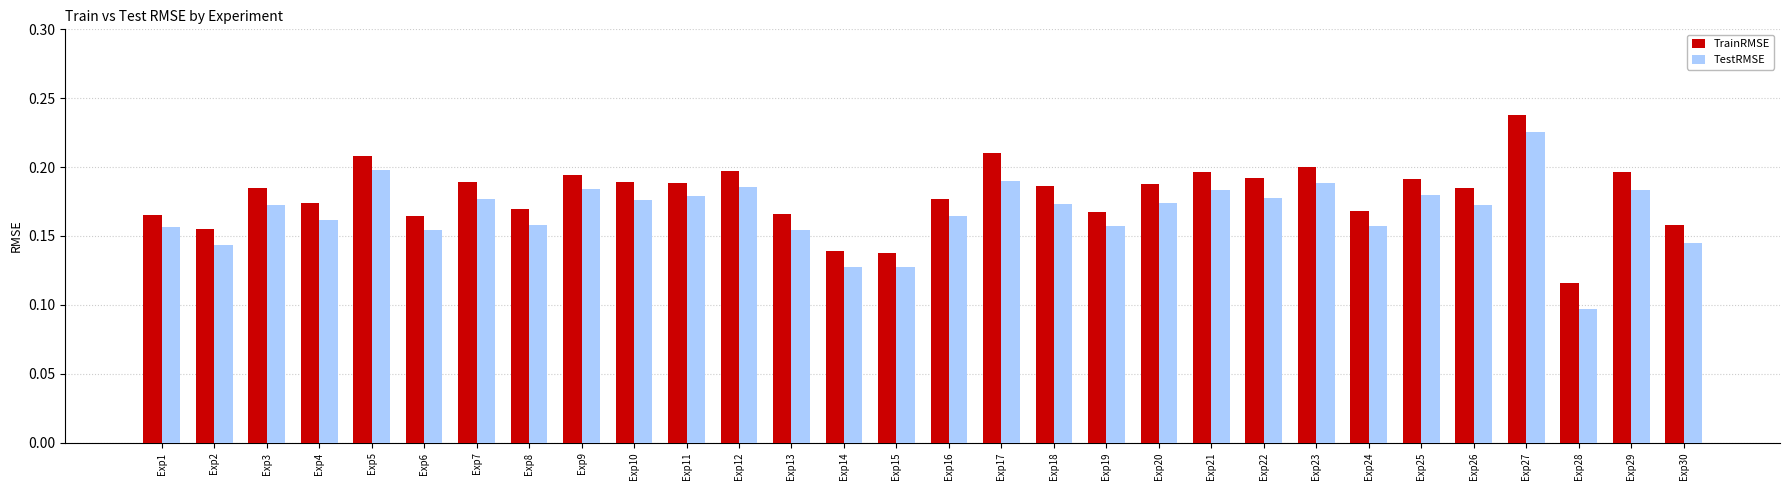

Which series has the largest range (max minus min)?

TestRMSE